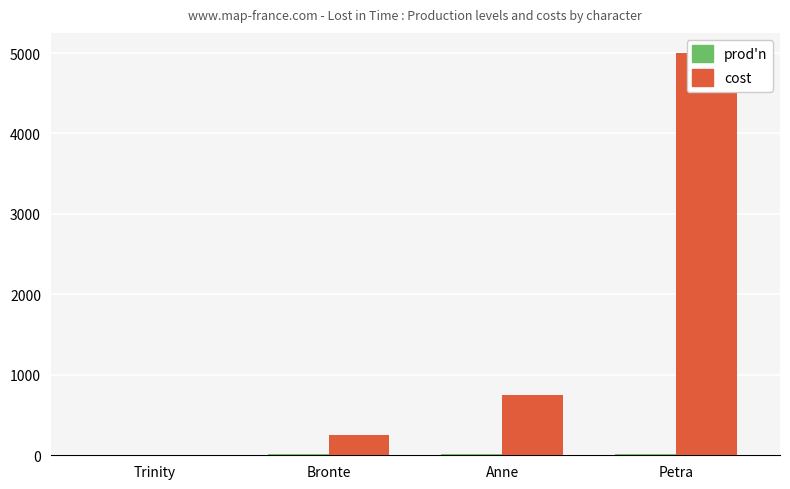

Is it true that cost equals 509 at Anne?

False